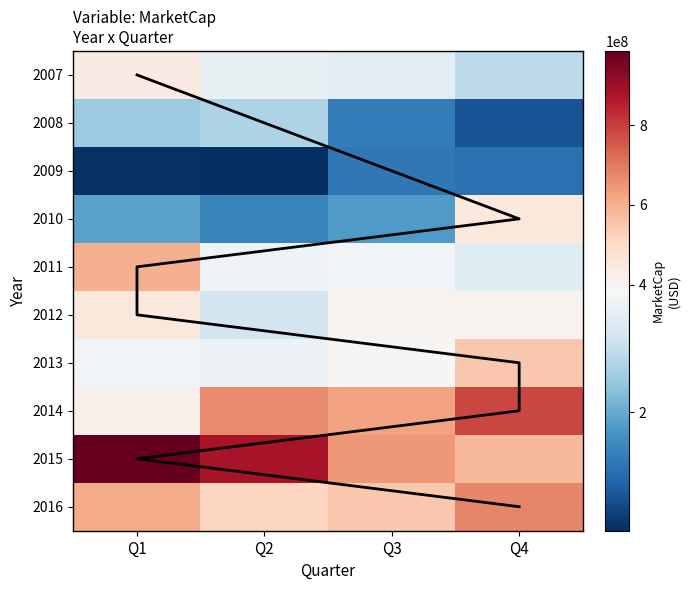

What is the difference between the maximum and second lowest values in the 2015 series?

341114625.8